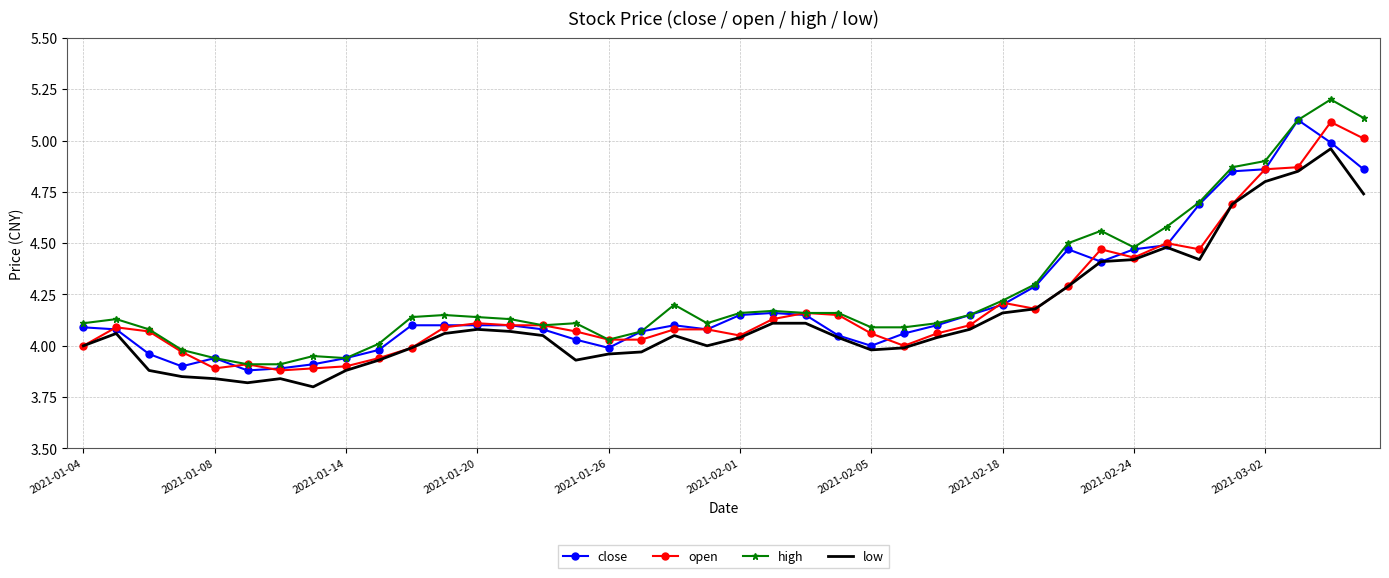

What is the maximum value for open?

5.1